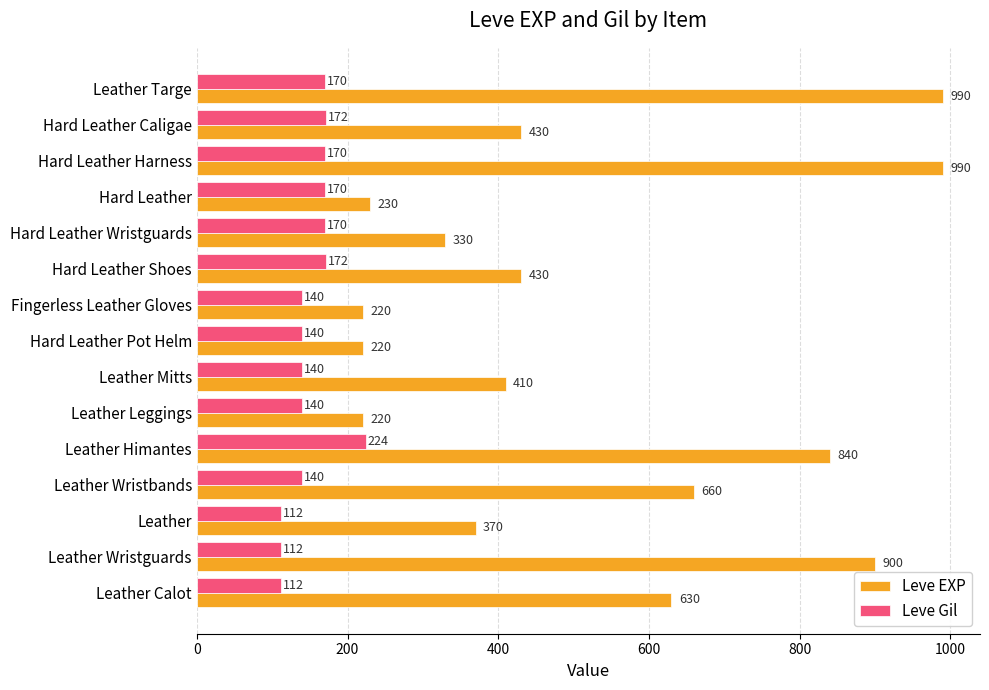

Between Leather Mitts and Hard Leather, which series saw the biggest shift?

Leve EXP